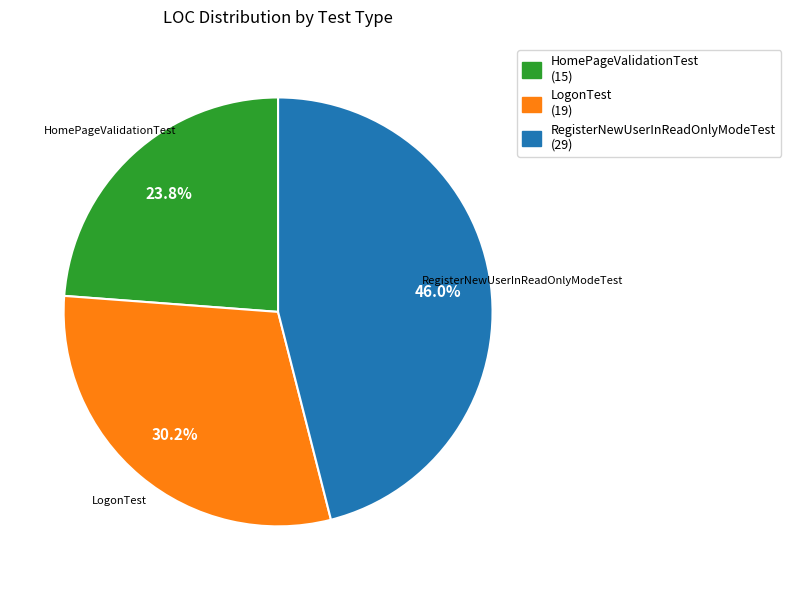

To the nearest percent, what is the difference between the RegisterNewUserInReadOnlyModeTest and HomePageValidationTest slice percentages?

22%